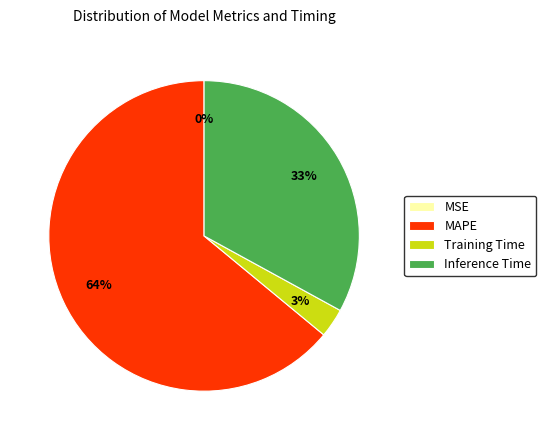

What percentage is the Training Time slice, to the nearest percent?

3%